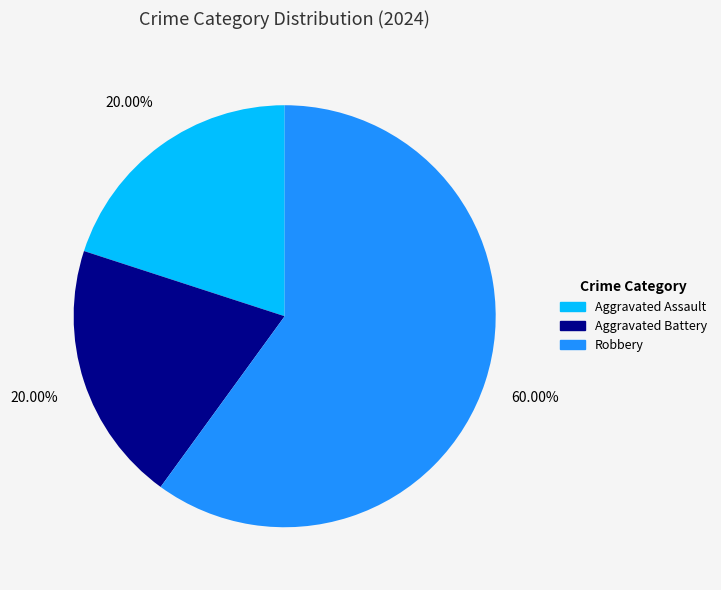

To the nearest percent, what is the combined percentage of Aggravated Battery and Aggravated Assault?

40%